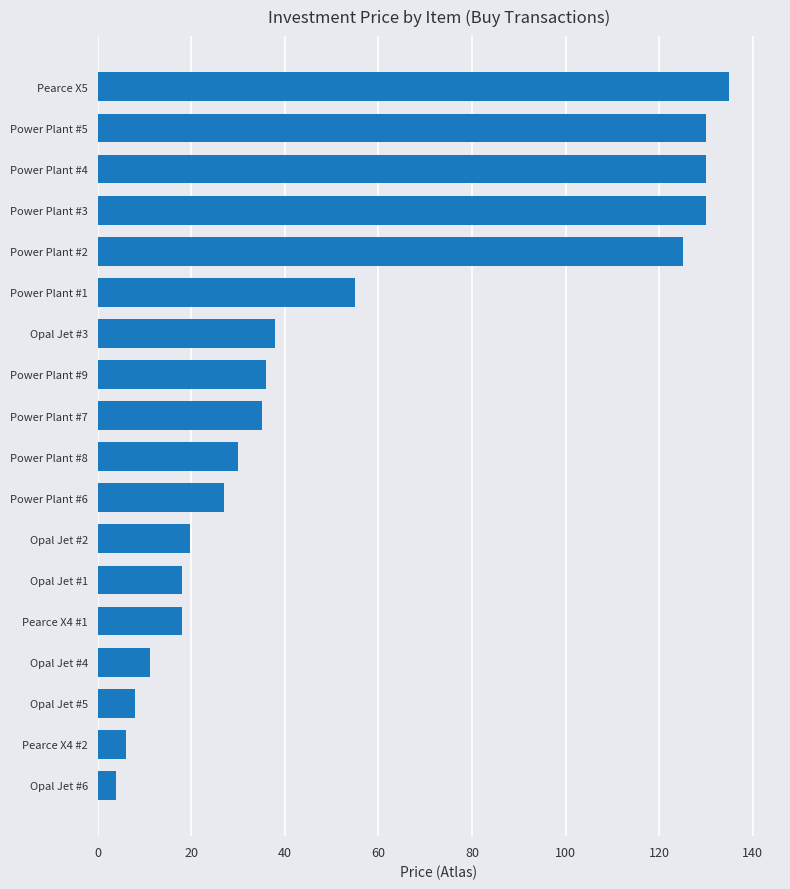

How many distinct data groups are displayed?

1